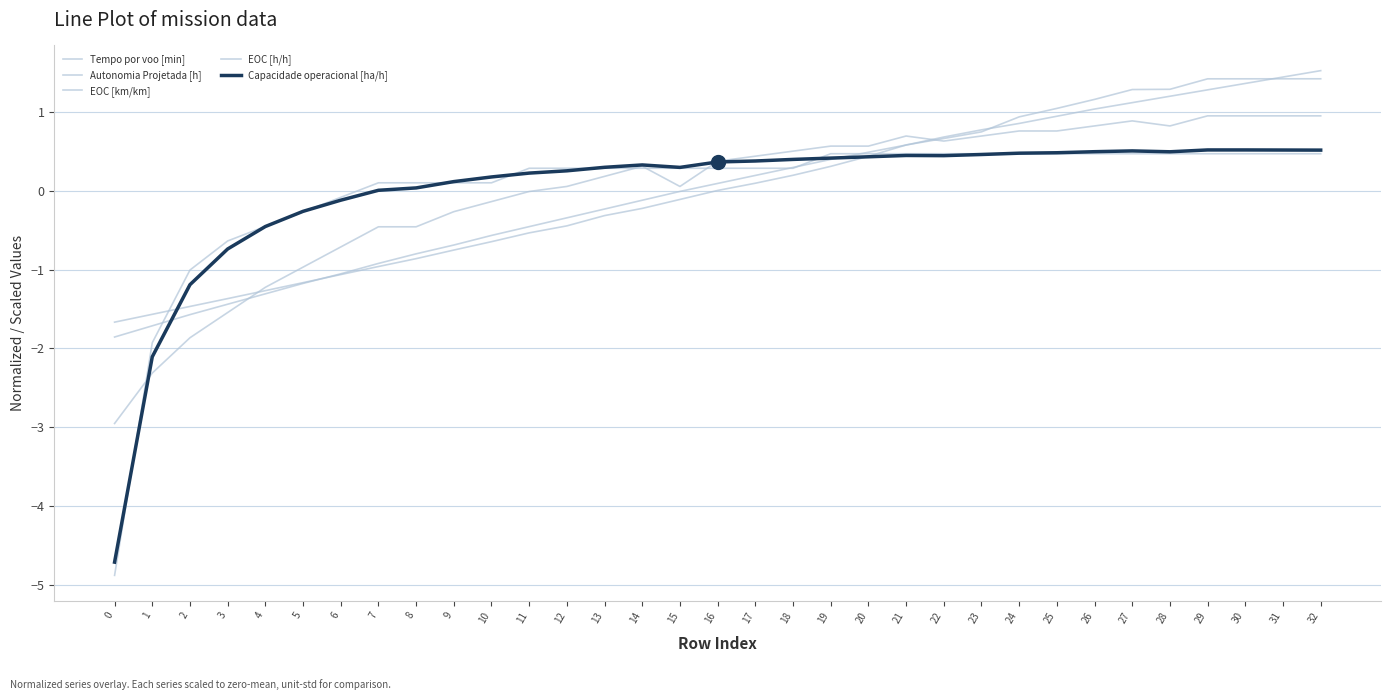

Reading left to right, extract all data points from this chart.

Tempo por voo [min]: 0=-1.7	1=-1.6	2=-1.5	3=-1.4	4=-1.3	5=-1.2	6=-1.1	7=-1.0	8=-0.9	9=-0.8	10=-0.6	11=-0.5	12=-0.4	13=-0.3	14=-0.2	15=-0.1	16=0.0	17=0.1	18=0.2	19=0.3	20=0.4	21=0.6	22=0.7	23=0.7	24=0.9	25=1.0	26=1.2	27=1.3	28=1.3	29=1.4	30=1.4	31=1.4	32=1.4
Autonomia Projetada [h]: 0=-1.9	1=-1.7	2=-1.6	3=-1.4	4=-1.3	5=-1.2	6=-1.1	7=-0.9	8=-0.8	9=-0.7	10=-0.6	11=-0.5	12=-0.3	13=-0.2	14=-0.1	15=-0.0	16=0.1	17=0.2	18=0.3	19=0.4	20=0.5	21=0.6	22=0.7	23=0.8	24=0.9	25=0.9	26=1.0	27=1.1	28=1.2	29=1.3	30=1.4	31=1.4	32=1.5
EOC [km/km]: 0=-3.0	1=-2.3	2=-1.9	3=-1.5	4=-1.2	5=-1.0	6=-0.7	7=-0.5	8=-0.5	9=-0.3	10=-0.1	11=-0.0	12=0.1	13=0.2	14=0.3	15=0.1	16=0.4	17=0.4	18=0.5	19=0.6	20=0.6	21=0.7	22=0.6	23=0.7	24=0.8	25=0.8	26=0.8	27=0.9	28=0.8	29=0.9	30=0.9	31=0.9	32=0.9
EOC [h/h]: 0=-4.9	1=-1.9	2=-1.0	3=-0.6	4=-0.5	5=-0.3	6=-0.1	7=0.1	8=0.1	9=0.1	10=0.1	11=0.3	12=0.3	13=0.3	14=0.3	15=0.3	16=0.3	17=0.3	18=0.3	19=0.5	20=0.5	21=0.5	22=0.5	23=0.5	24=0.5	25=0.5	26=0.5	27=0.5	28=0.5	29=0.5	30=0.5	31=0.5	32=0.5
Capacidade operacional [ha/h]: 0=-4.7	1=-2.1	2=-1.2	3=-0.7	4=-0.5	5=-0.3	6=-0.1	7=0.0	8=0.0	9=0.1	10=0.2	11=0.2	12=0.3	13=0.3	14=0.3	15=0.3	16=0.4	17=0.4	18=0.4	19=0.4	20=0.4	21=0.4	22=0.4	23=0.5	24=0.5	25=0.5	26=0.5	27=0.5	28=0.5	29=0.5	30=0.5	31=0.5	32=0.5